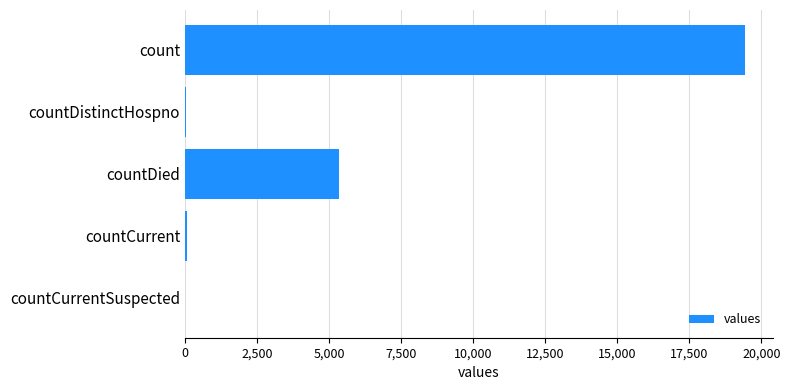

What is the maximum value shown in the chart?

19420